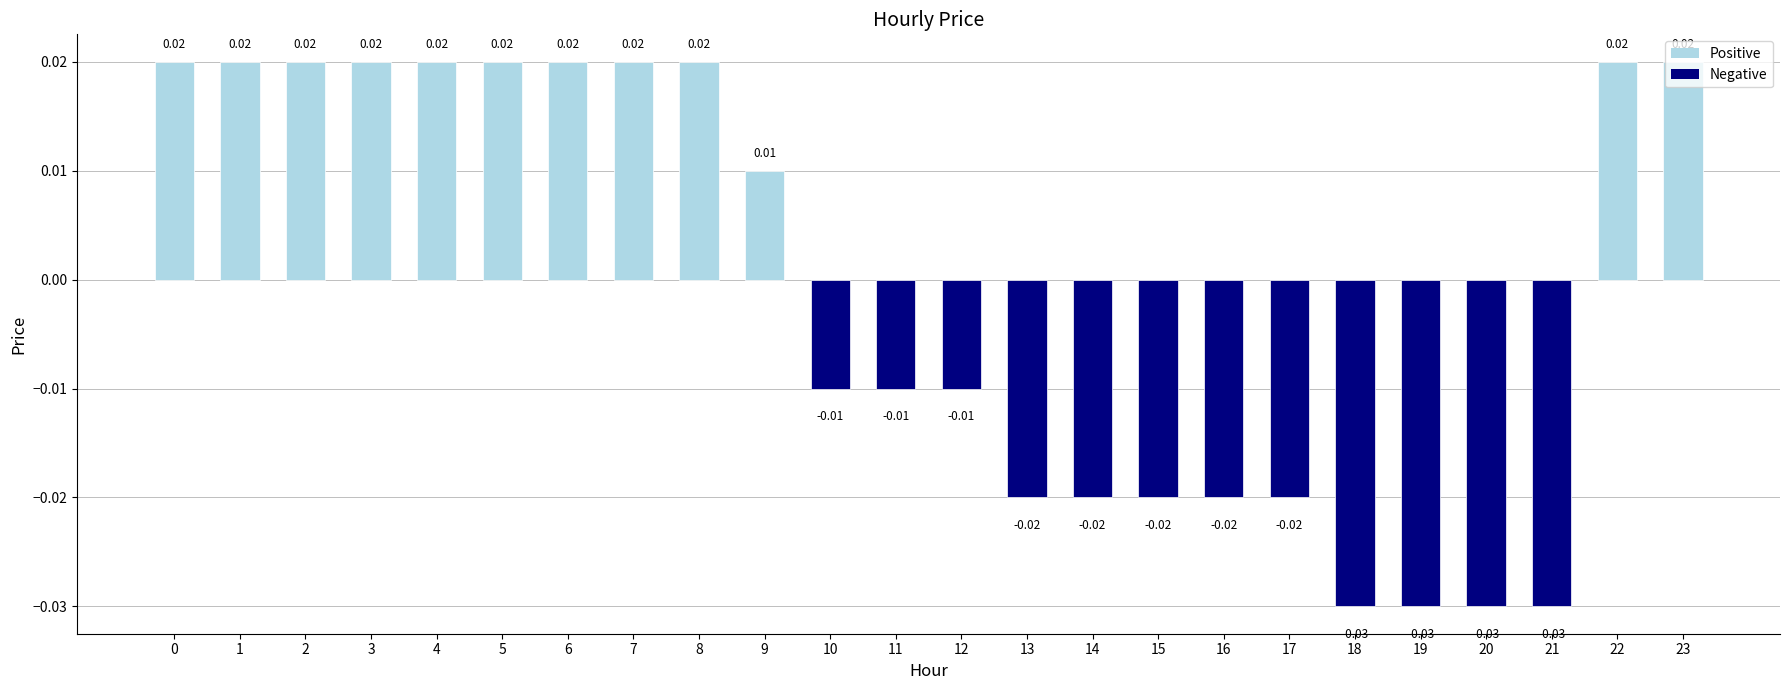

Which has a higher value, 19 or 5?

5